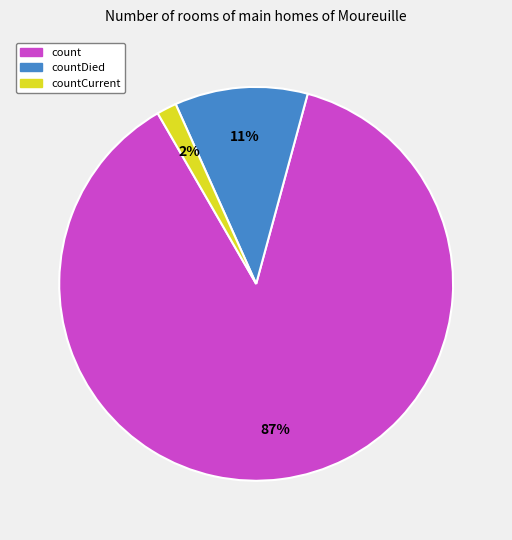

How many segments does this pie chart have?

3